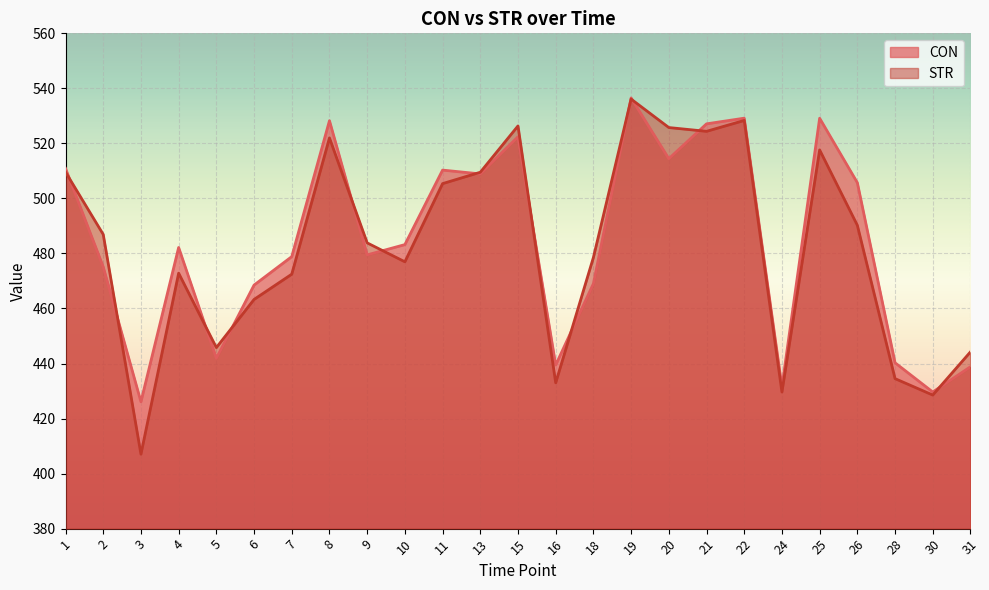

Which series has the largest total across all categories?

CON